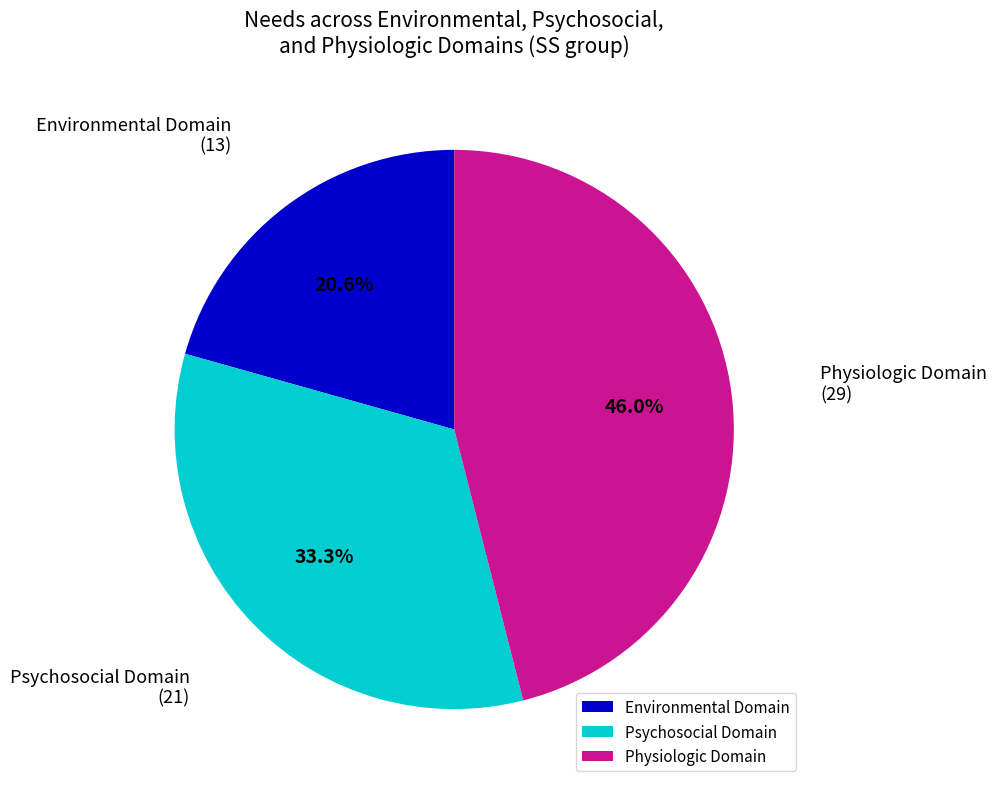

Is the sum of Psychosocial Domain and Physiologic Domain greater than half?

Yes